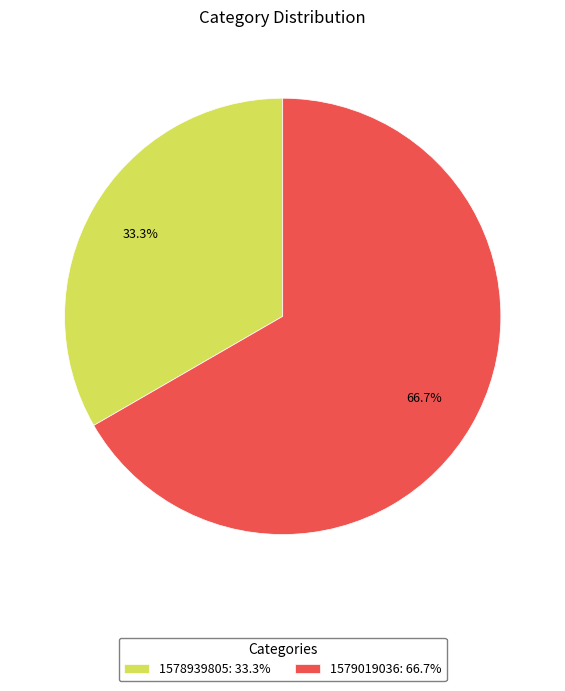

What percentage do 1578939805: 33.3% and 1579019036: 66.7% together represent?

100.0%